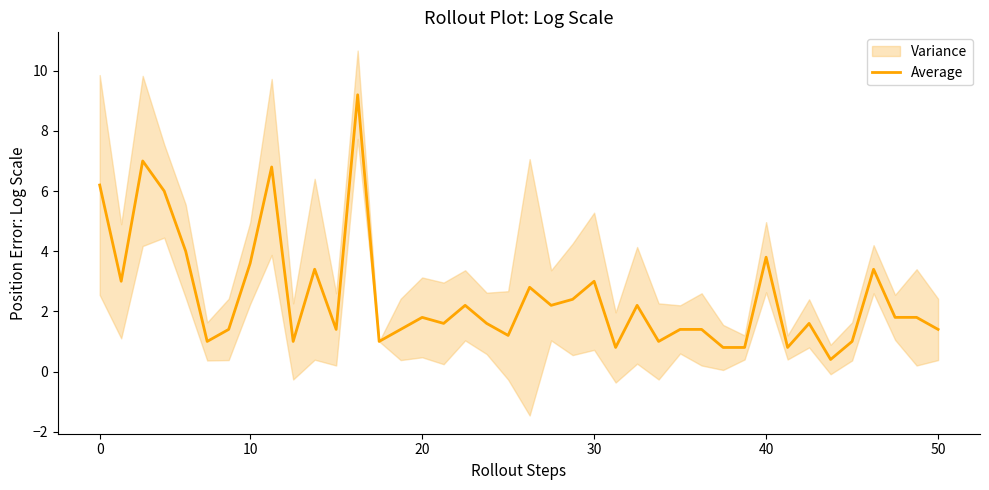

Reading right to left, what are all the values shown in this chart?

1.4	1.8	1.8	3.4	1.0	0.4	1.6	0.8	3.8	0.8	0.8	1.4	1.4	1.0	2.2	0.8	3.0	2.4	2.2	2.8	1.2	1.6	2.2	1.6	1.8	1.4	1.0	9.2	1.4	3.4	1.0	6.8	3.6	1.4	1.0	4.0	6.0	7.0	3.0	6.2